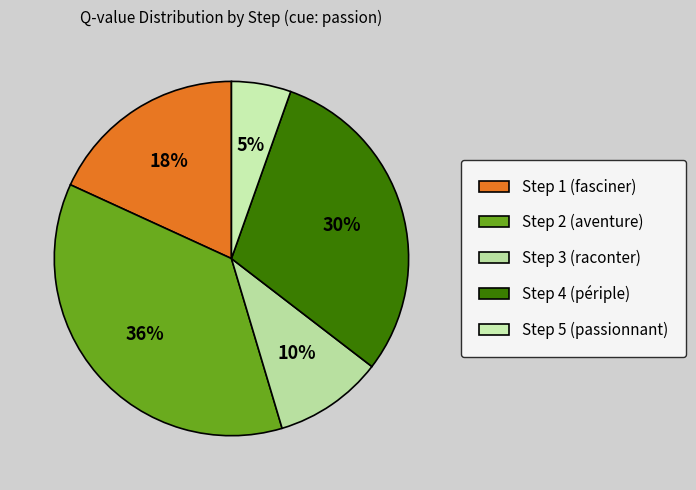

Which category has the biggest portion of the pie?

Step 2 (aventure)